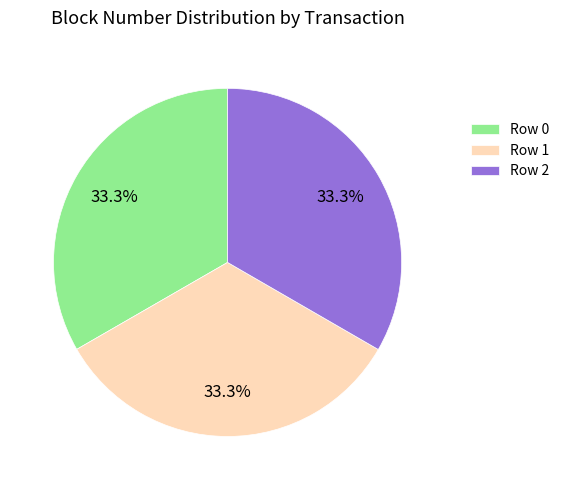

How much of the chart is everything except Row 0?

66.7%